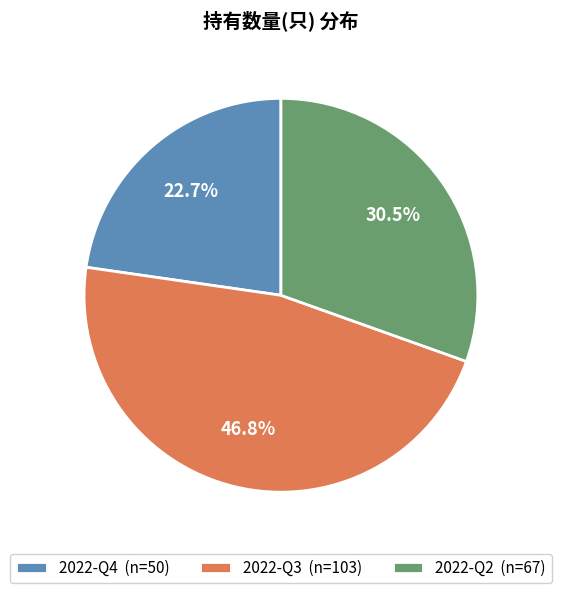

Which slice is the smallest?

2022-Q4